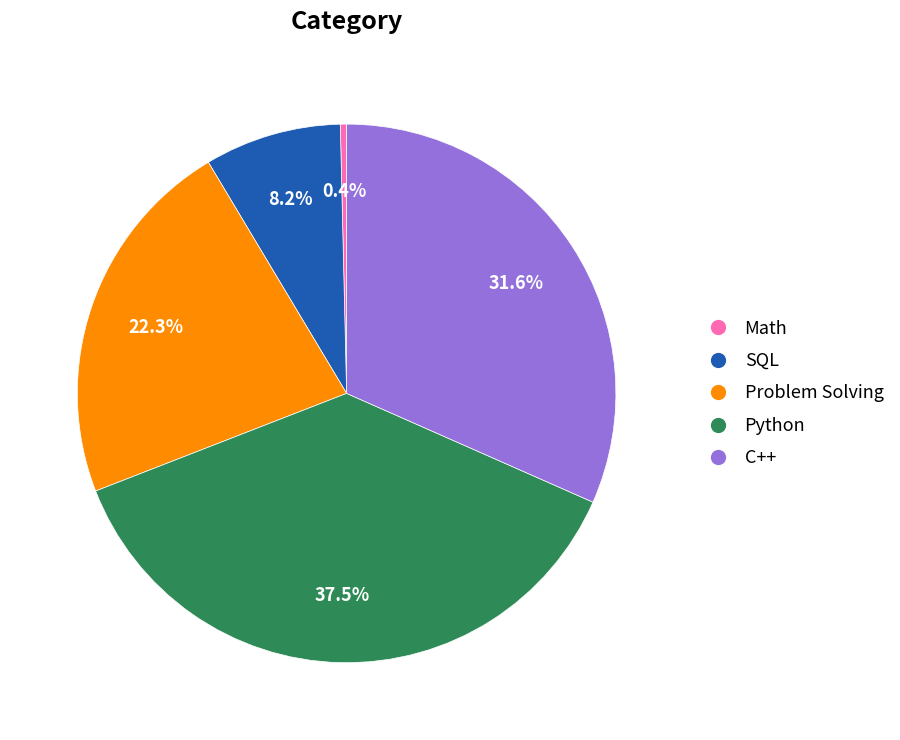

To the nearest percent, what is the average slice percentage?

20%